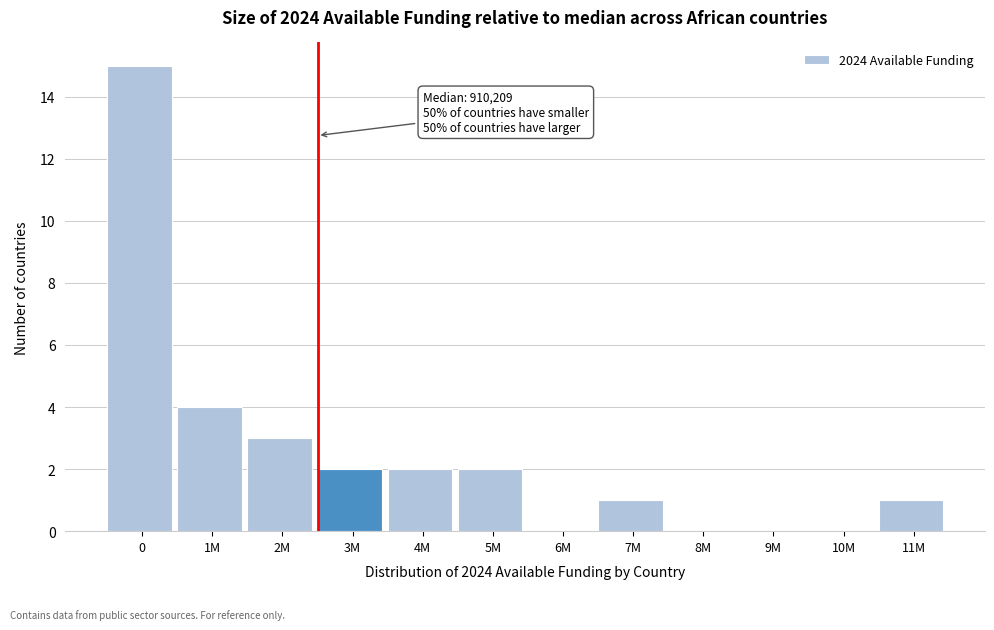

Reading left to right, transcribe all the data shown in this chart.

0=15	1M=4	2M=3	3M=2	4M=2	5M=2	6M=0	7M=1	8M=0	9M=0	10M=0	11M=1